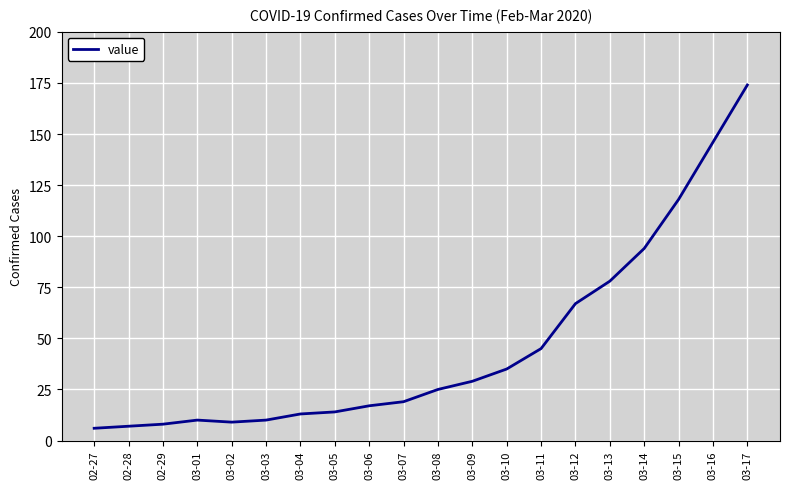

What is the sum of all values?

924